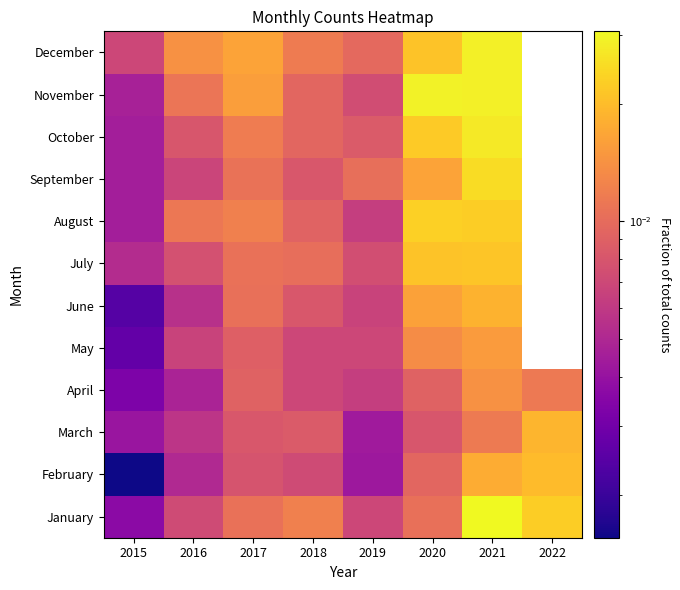

List the labels in order of January value, largest first.

2021, 2022, 2018, 2017, 2020, 2016, 2019, 2015